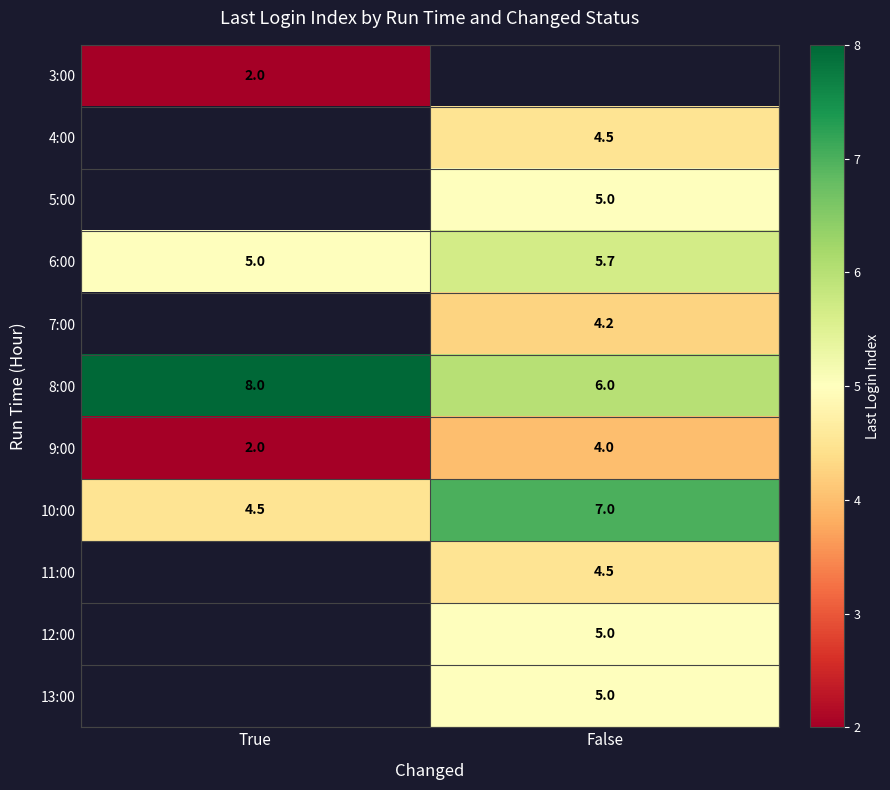

Rank the categories by 6:00 value from lowest to highest.

True, False